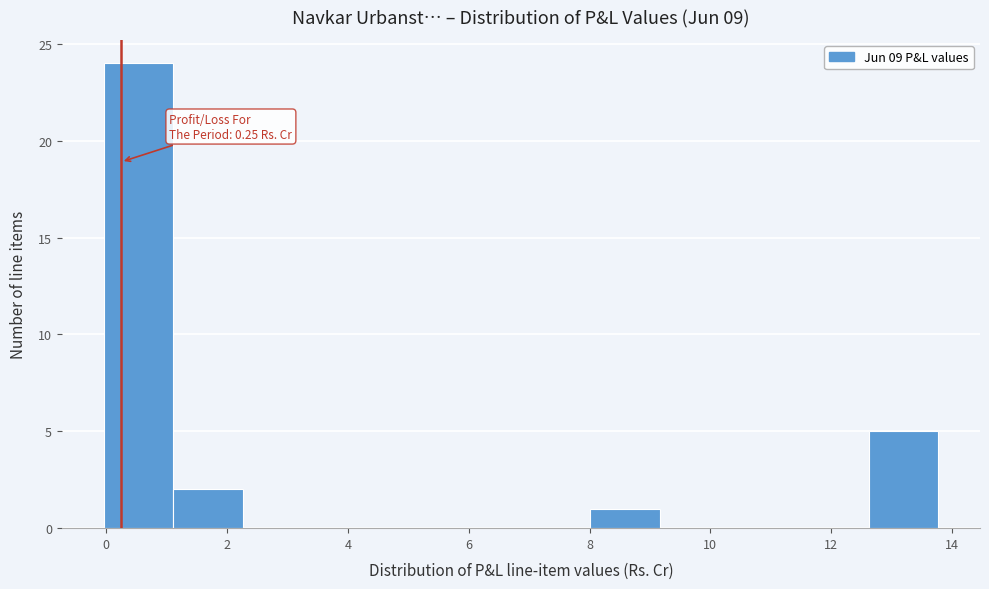

Which range on the x-axis has the tallest bar?

0.0 to 1.2